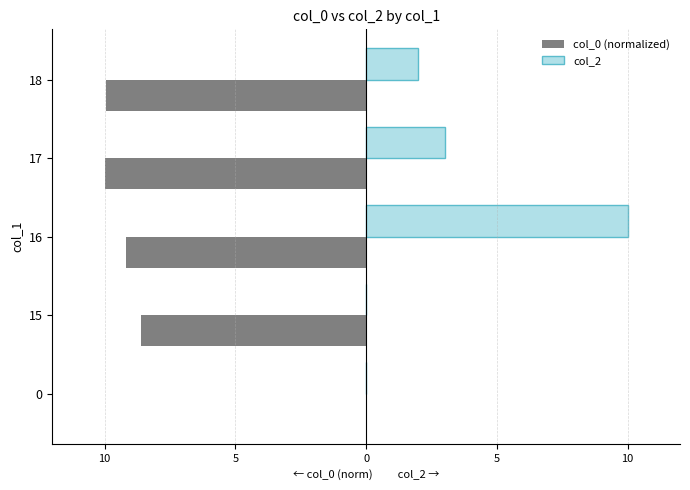

What are all the series names shown in the legend?

col_0 (normalized), col_2